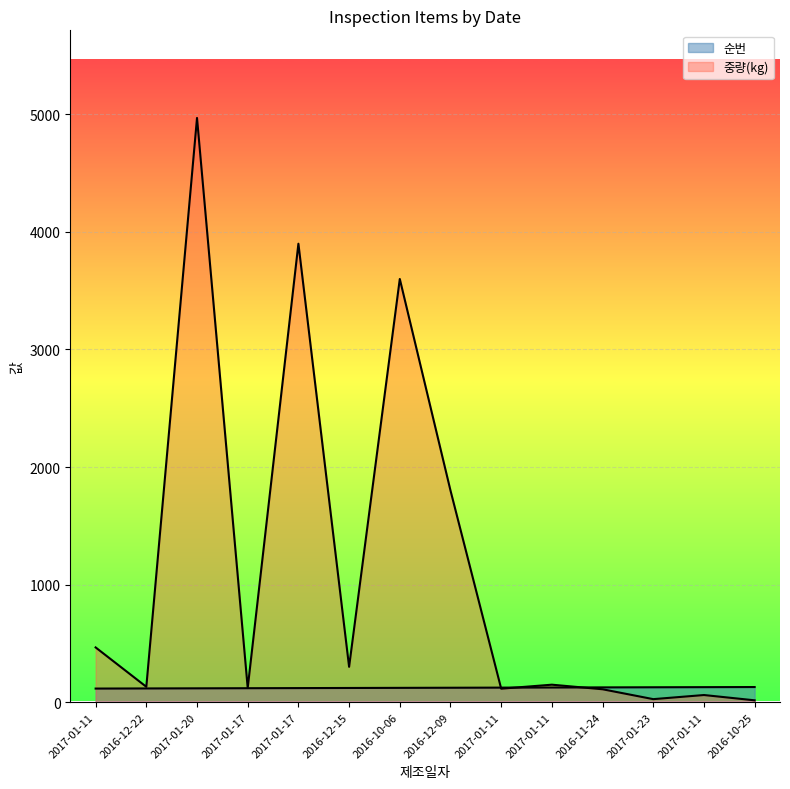

Which series changed the most between 2016-10-06 and 2017-01-11?

중량(kg)